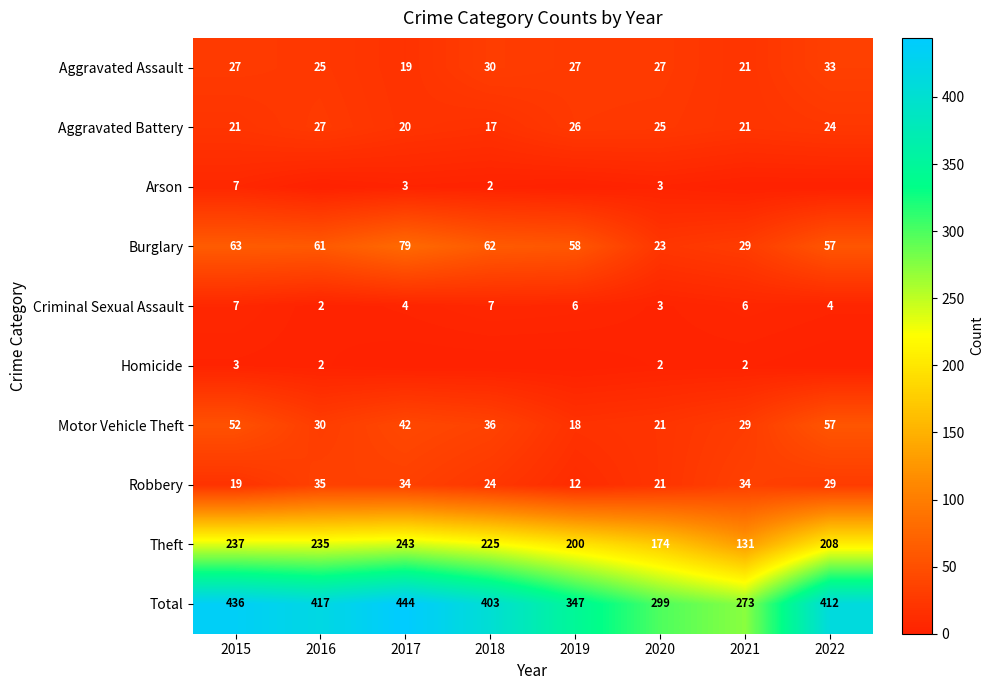

Which category has the lowest value in the Total series?

2021